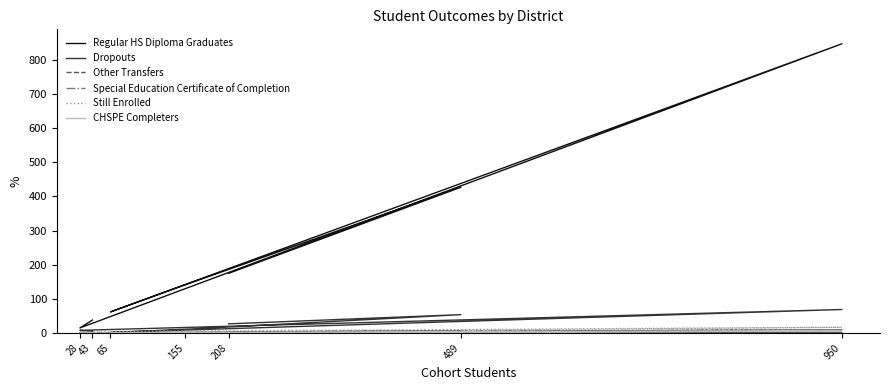

True or false: Still Enrolled and Dropouts intersect in this chart.

False